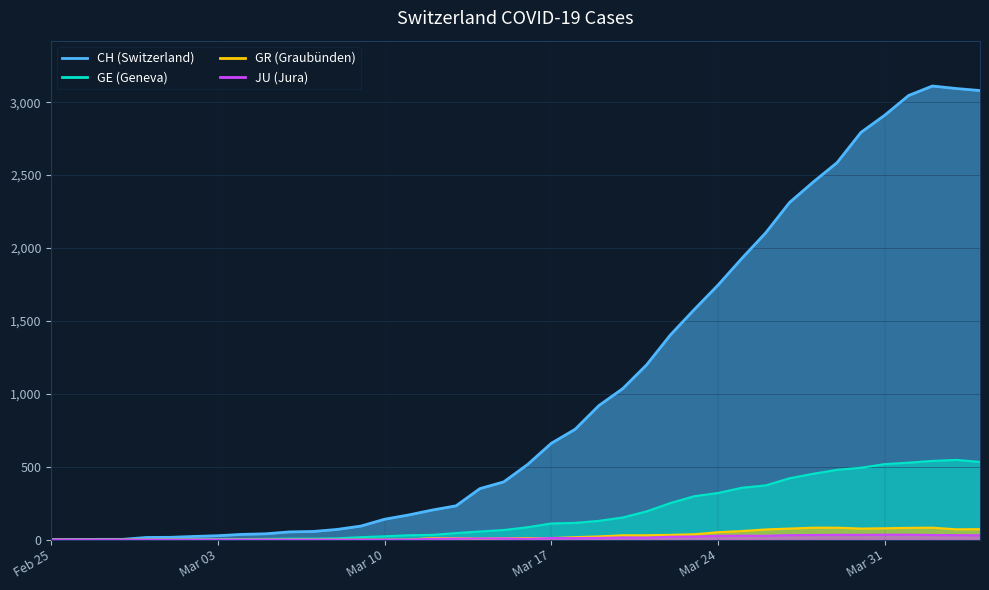

Which series has the largest total across all categories?

CH